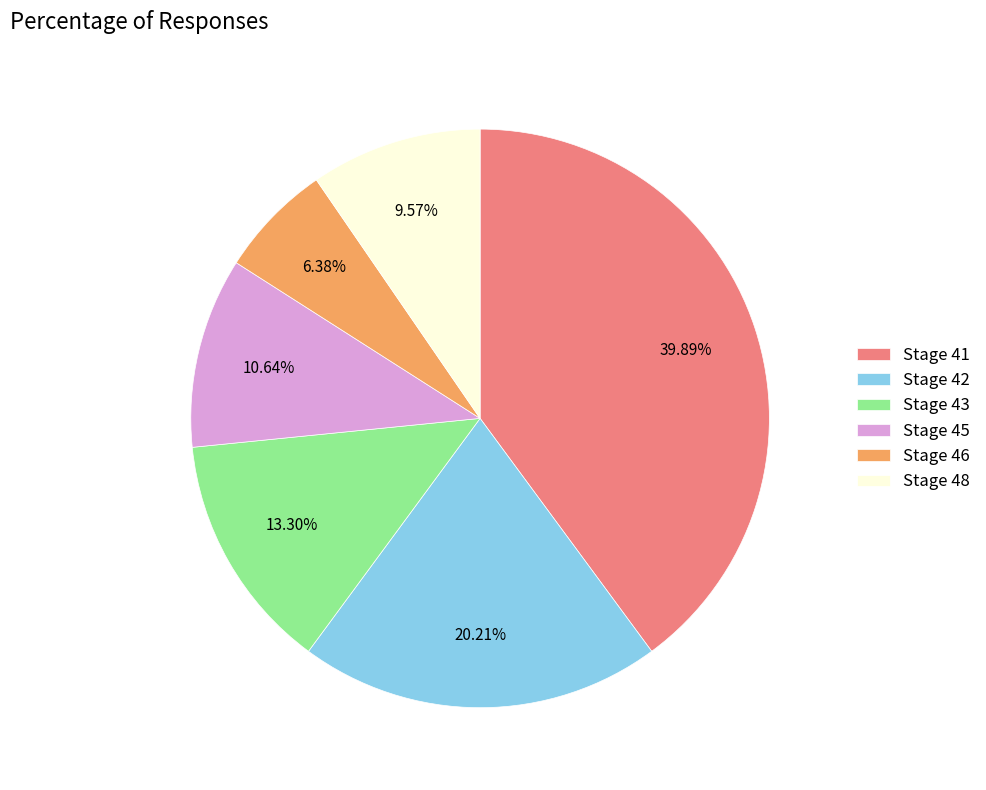

Is Stage 48 the majority of the pie?

No